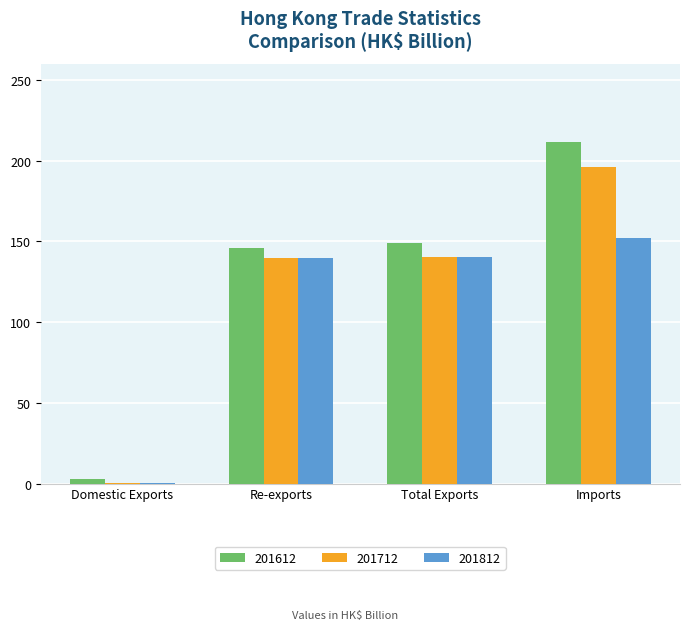

How many values in the 201812 series exceed 140?

2